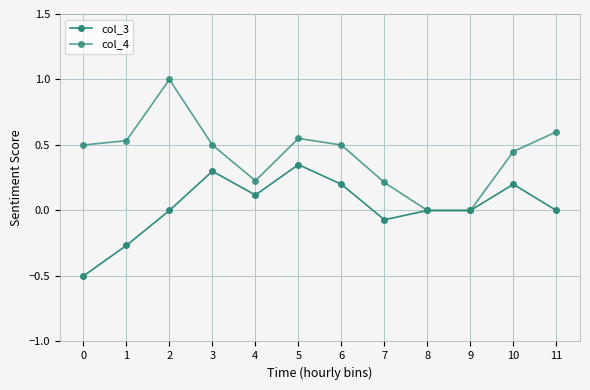

Is this an area chart (filled region under the line)?

No